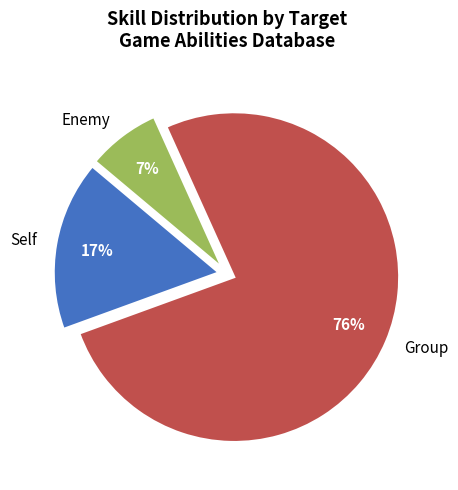

How many slices are in this pie chart?

3